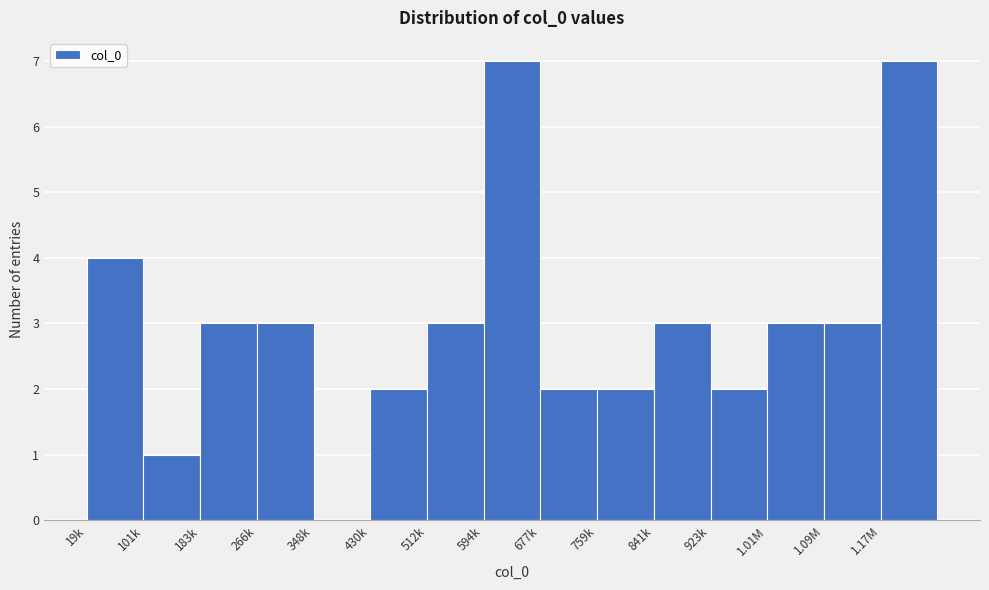

Reading left to right, list all the values displayed in this chart.

19k=4	101k=1	183k=3	266k=3	348k=0	430k=2	512k=3	594k=7	677k=2	759k=2	841k=3	923k=2	1.01M=3	1.09M=3	1.17M=7